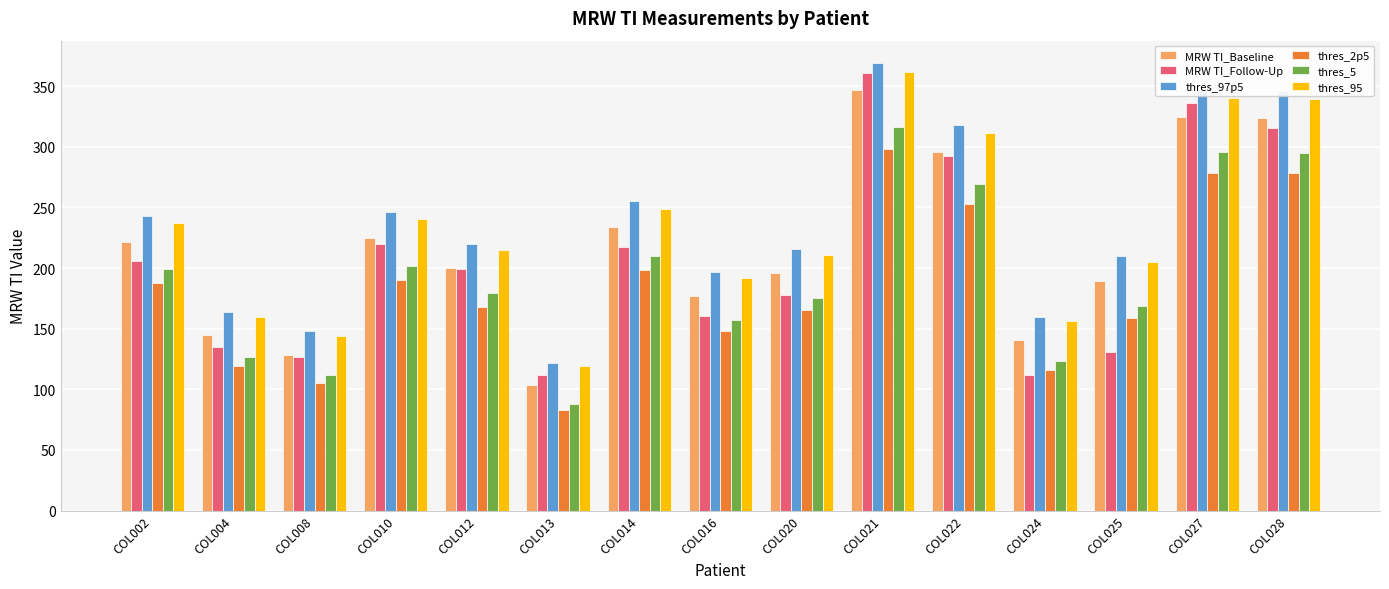

What is the average value of the thres_95 series?

232.0